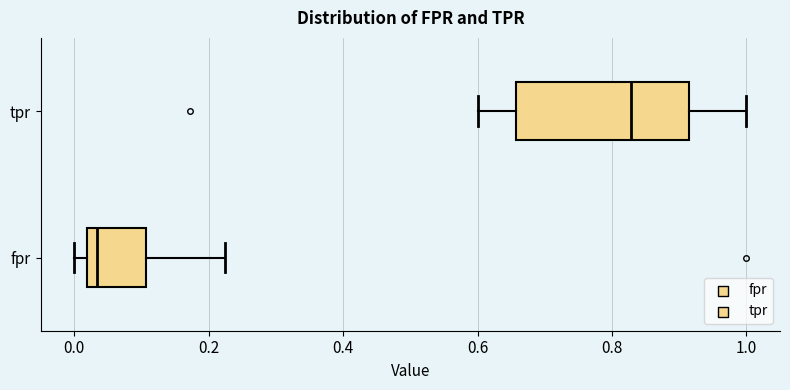

Reading bottom to top, read every box against the x-axis: the position of its median line, the range the box covers, and the ends of its whiskers. The values are not printed on the chart, so give them approximately, as read against the axis.

fpr: median 0.04, box 0.02 to 0.10, whiskers 0.00 to 0.22
tpr: median 0.82, box 0.66 to 0.92, whiskers 0.60 to 1.00